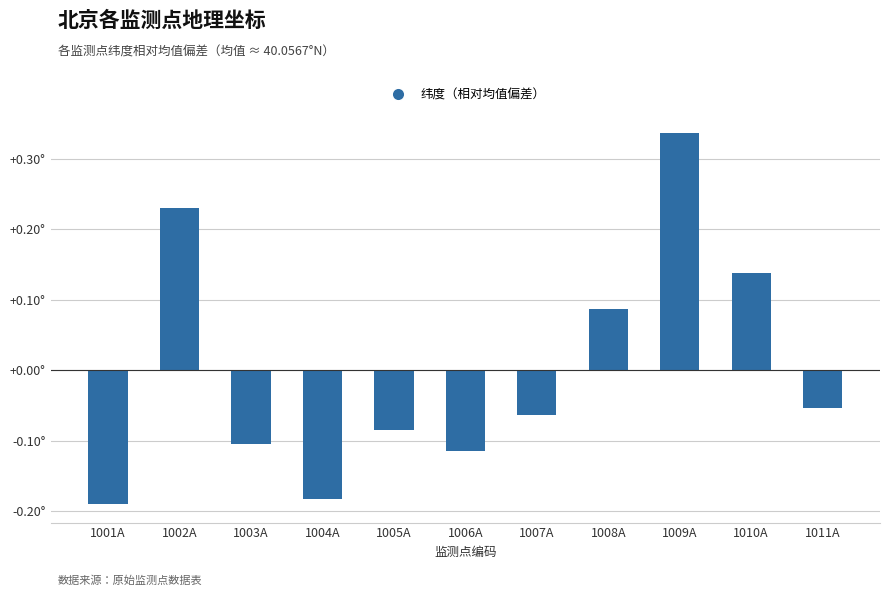

Count the values in the range 0 to 1.

4